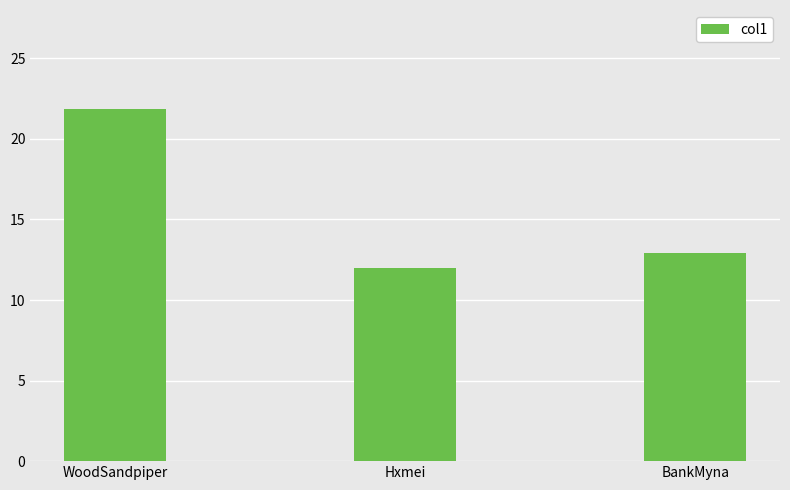

Between Hxmei and BankMyna, which is larger?

BankMyna